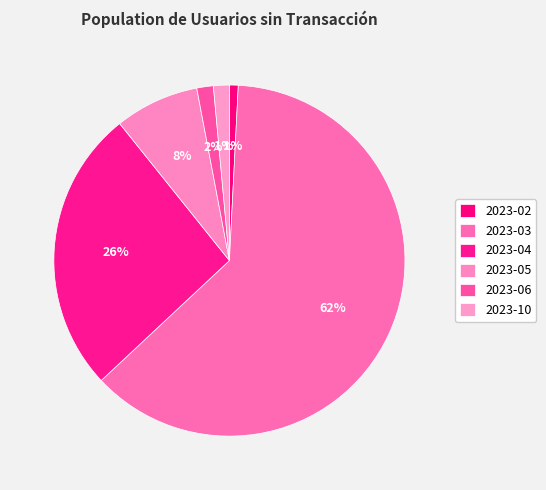

How many slices are in this pie chart?

6